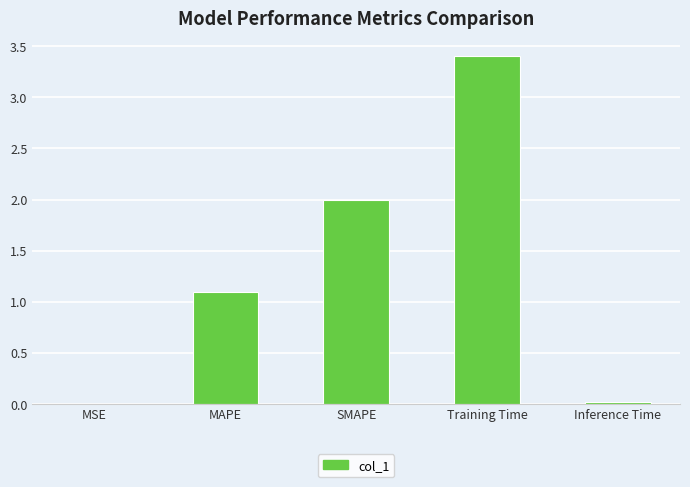

Are the bars horizontal?

No